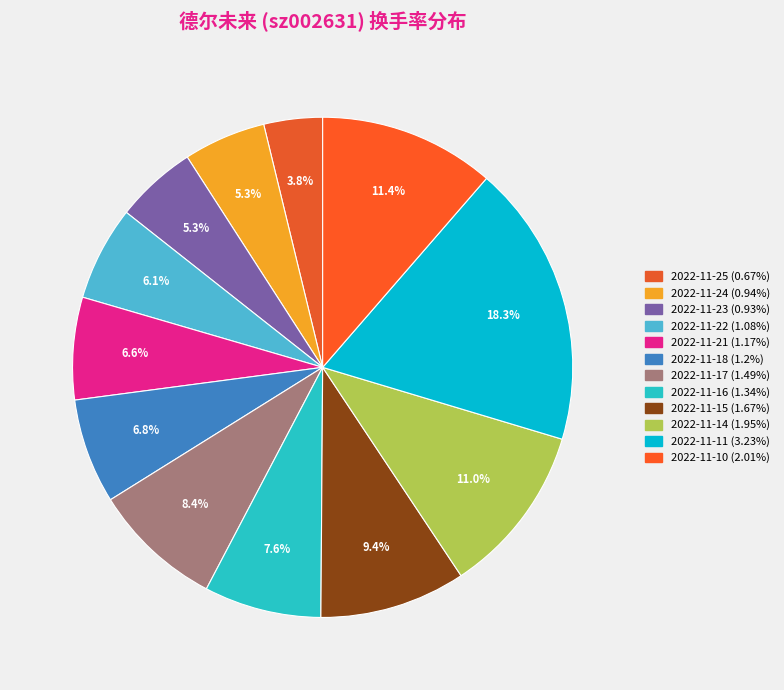

Rank the categories by value from lowest to highest.

2022-11-25, 2022-11-23, 2022-11-24, 2022-11-22, 2022-11-21, 2022-11-18, 2022-11-16, 2022-11-17, 2022-11-15, 2022-11-14, 2022-11-10, 2022-11-11